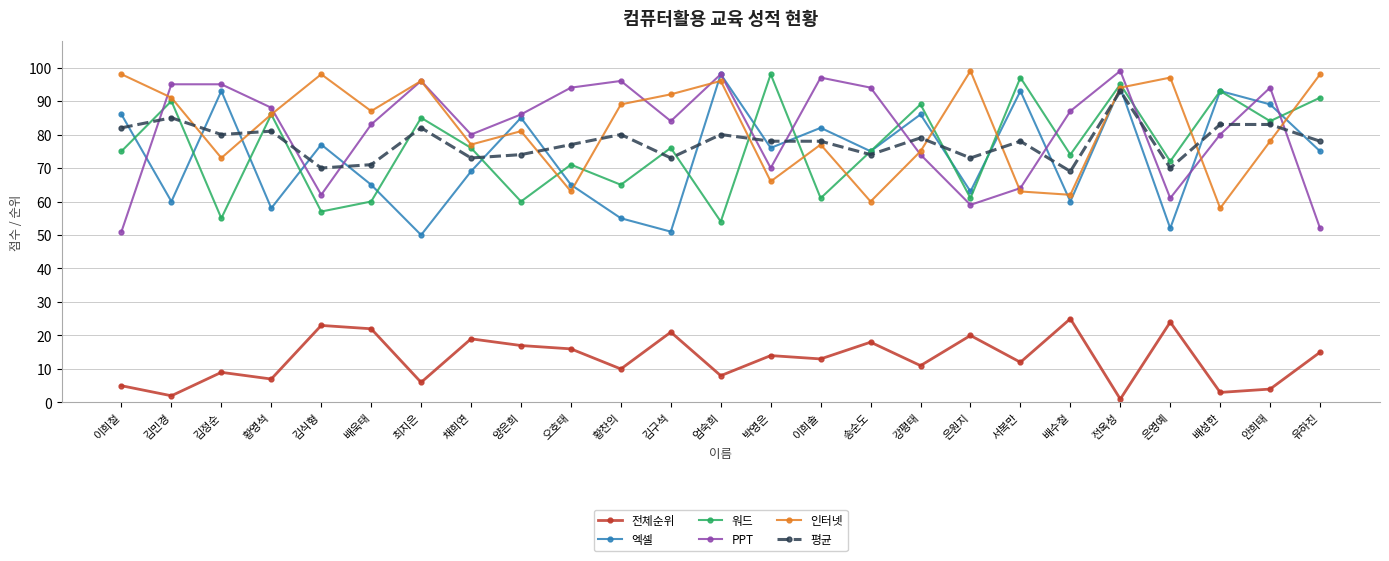

In 인터넷, how many points are higher than both neighbors (excluding endpoints)?

7